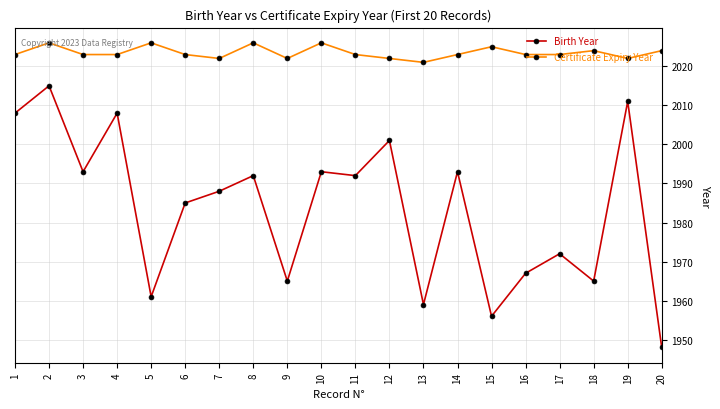

What is the average value of the Birth Year series?

1984